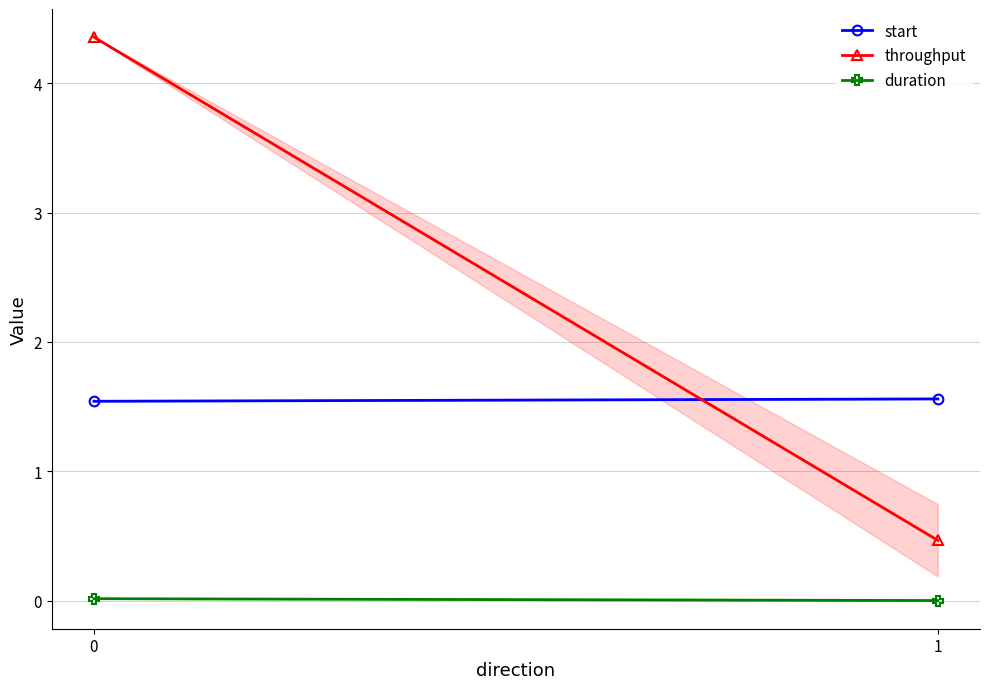

What is the total value across all series at 1?

2.0